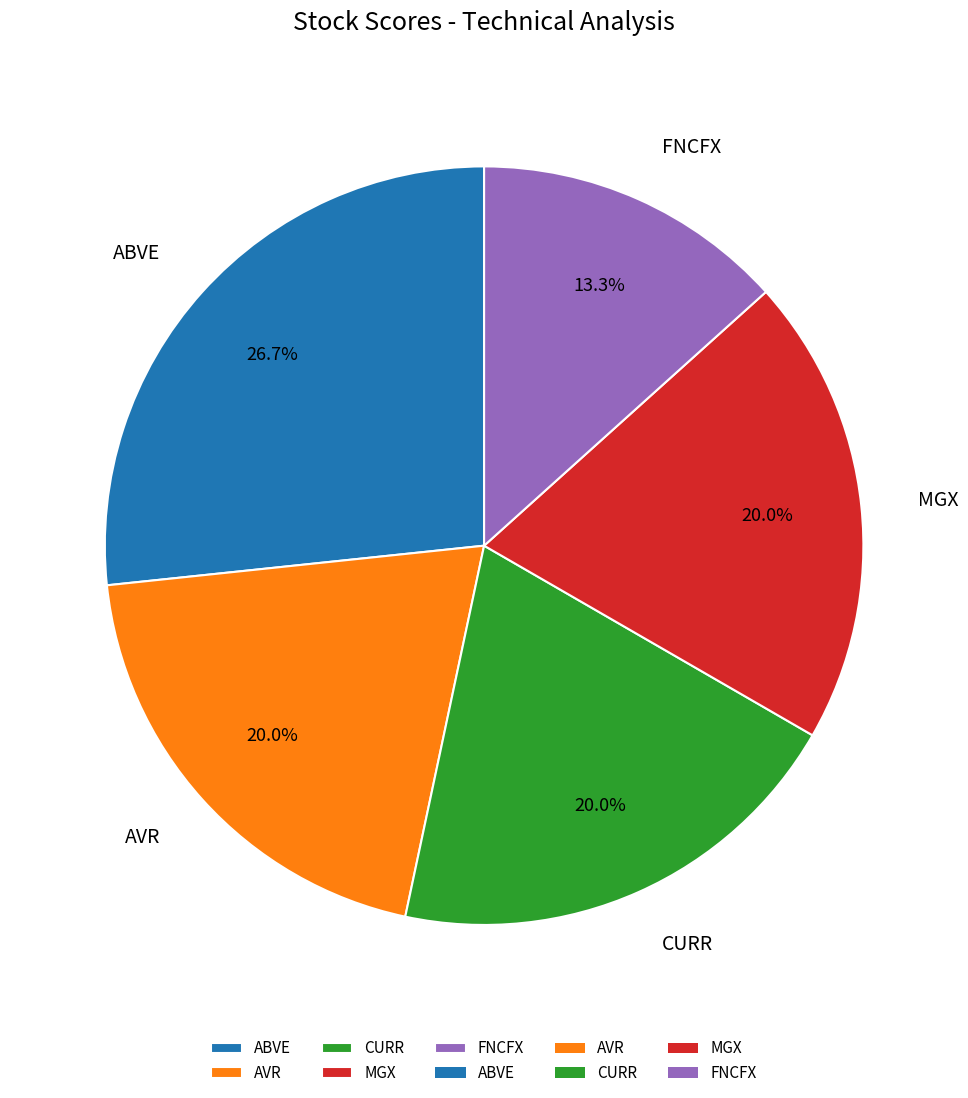

How many segments does this pie chart have?

5